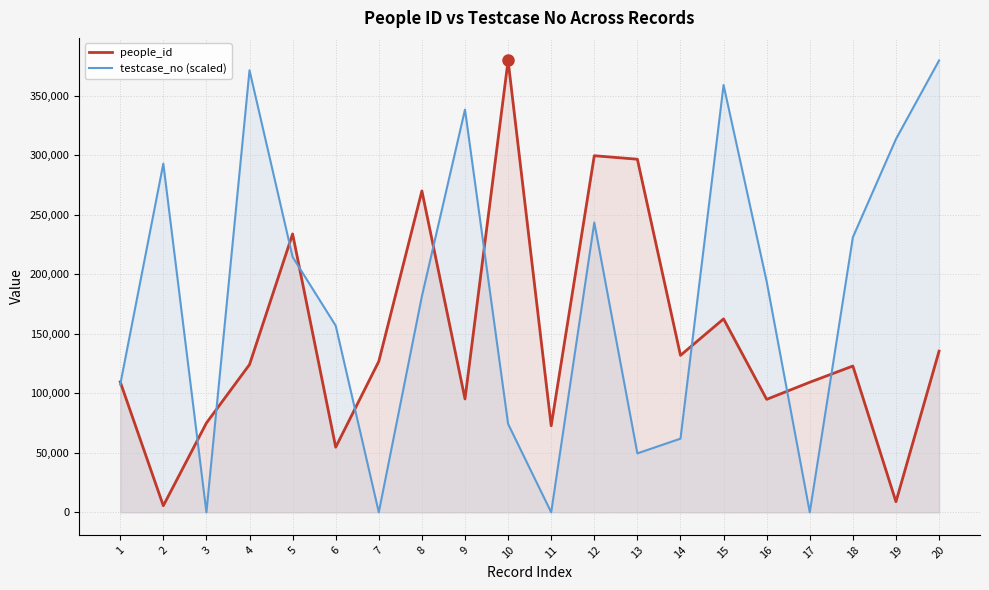

True or false: testcase_no (scaled) has a value of 0.0 at 17.

True